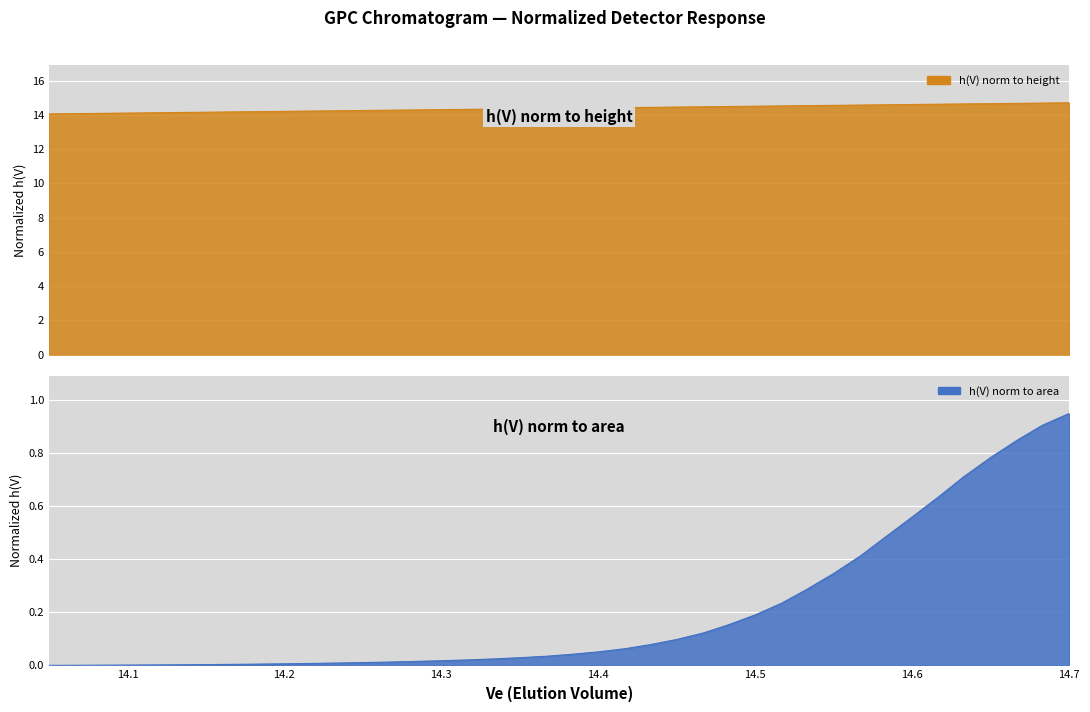

True or false: Ve has a value of 3.3 at 14.65.

False